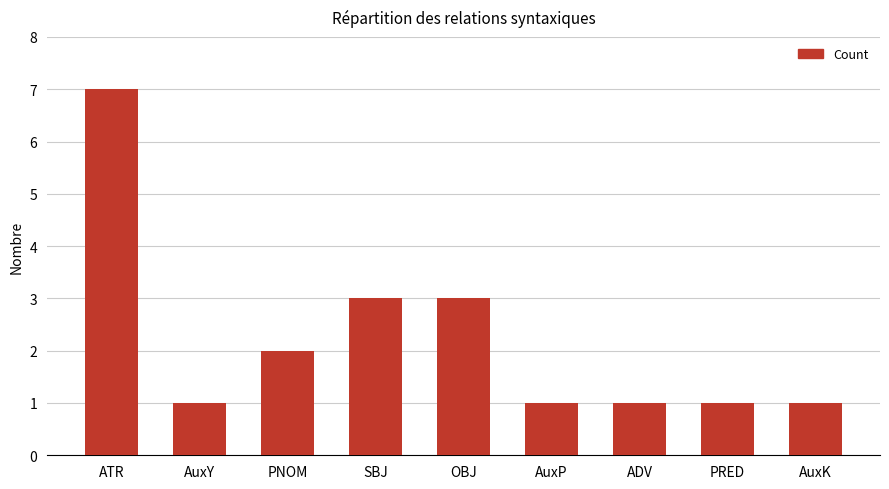

Which has a higher value, OBJ or PNOM?

OBJ